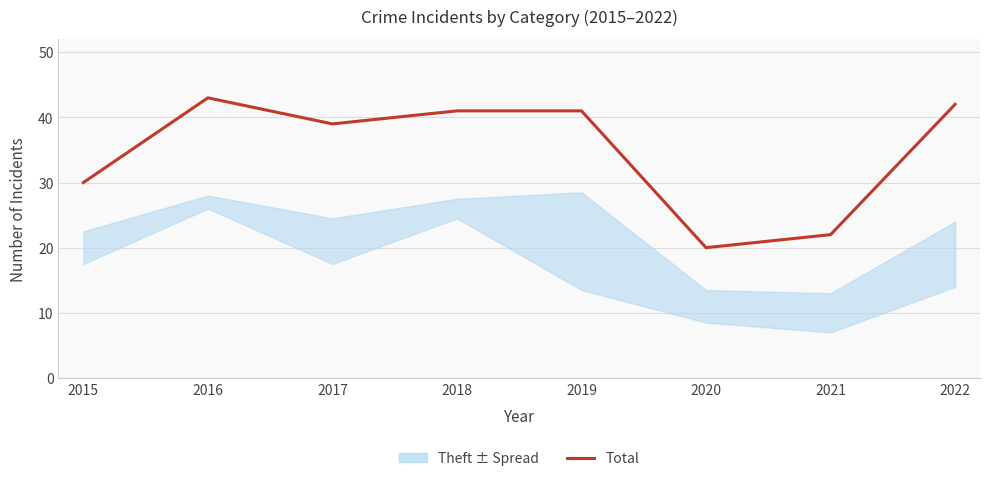

Reading right to left, extract all data points from this chart.

42	22	20	41	41	39	43	30